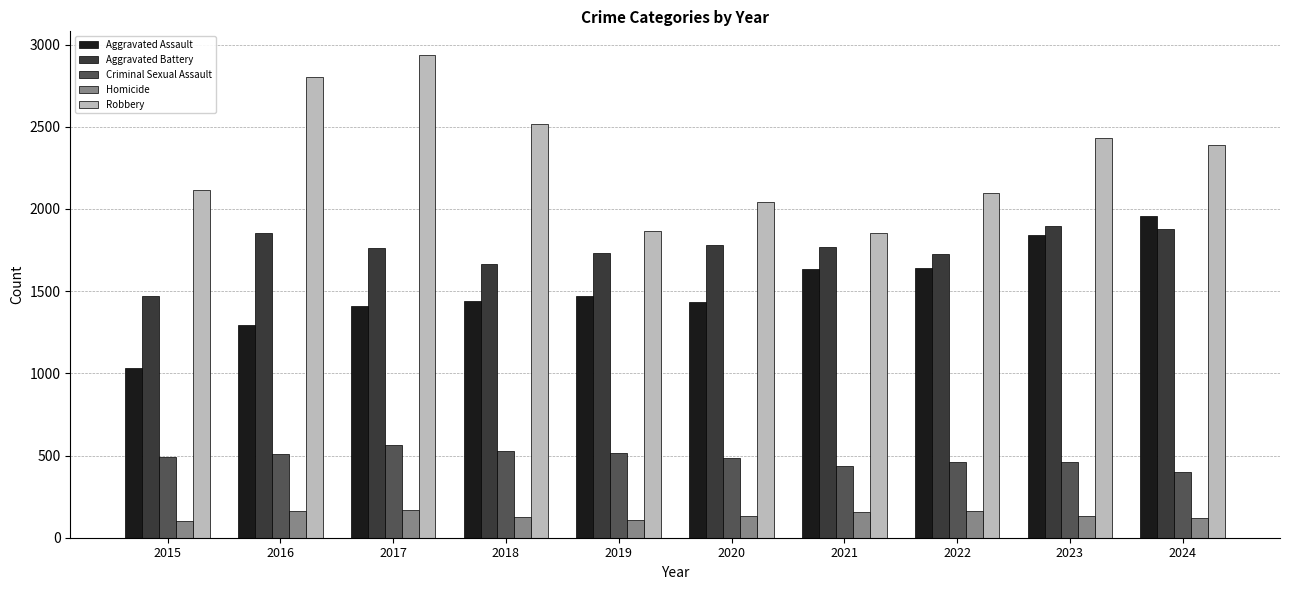

What is the sum of the Aggravated Battery values at 2023 and 2017?

3657